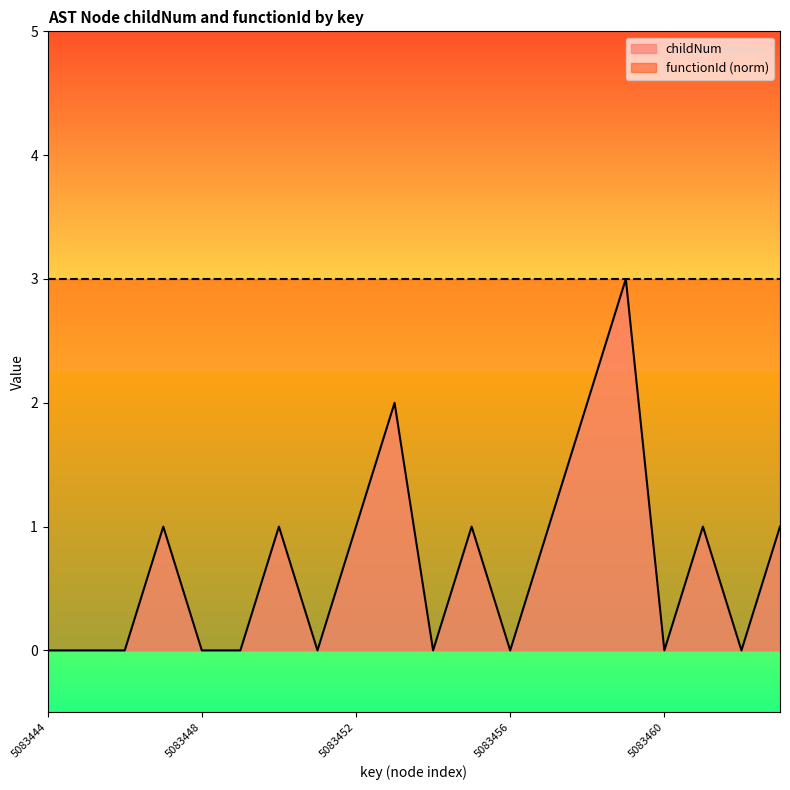

The chart shows a value of 1 at 5083461. True or false?

False